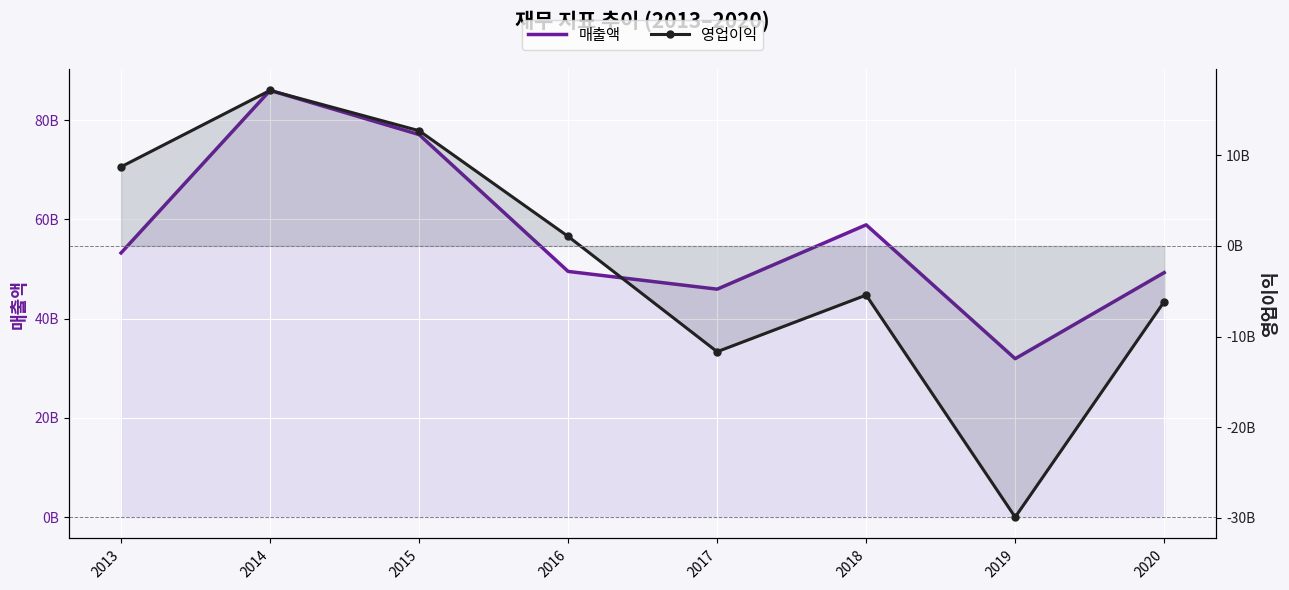

What is the difference between the highest and lowest values at 2019?

61844994828